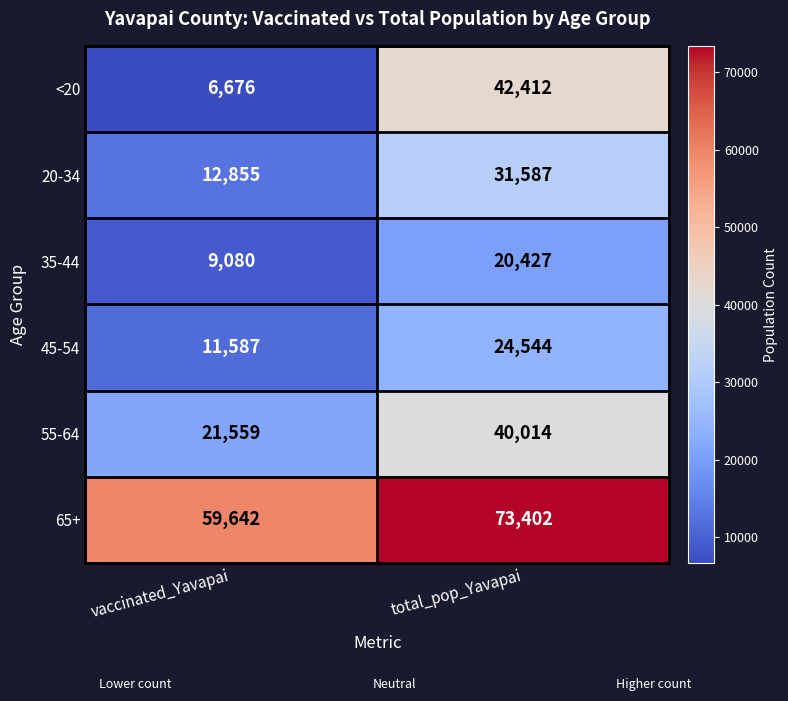

Reading right to left, list all the values displayed in this chart.

<20: 42412	6676
20-34: 31587	12855
35-44: 20427	9080
45-54: 24544	11587
55-64: 40014	21559
65+: 73402	59642